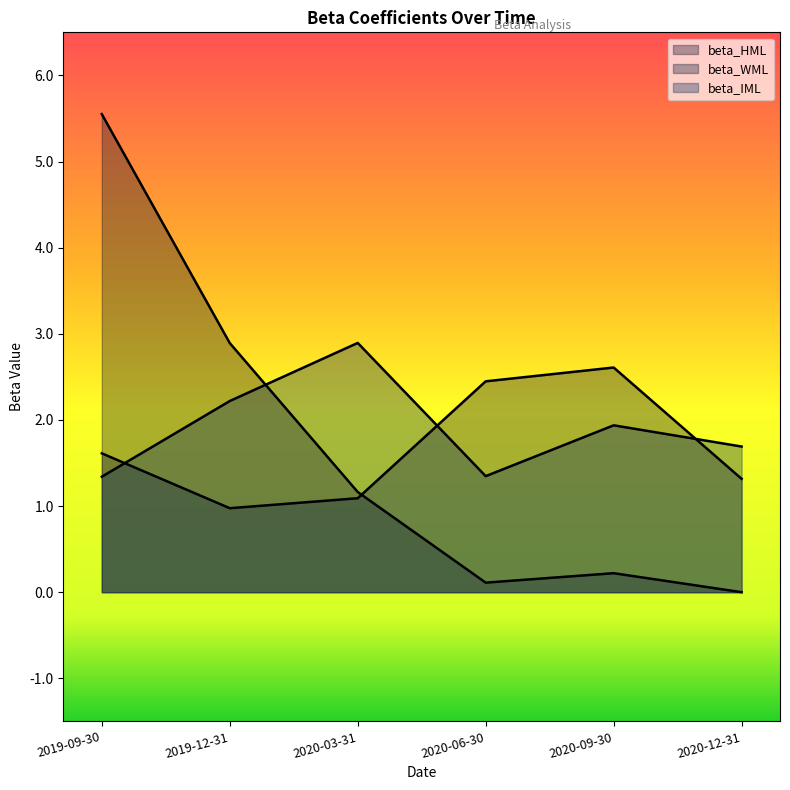

At 2020-03-31, list the series in order from largest to smallest.

beta_IML, beta_HML, beta_WML